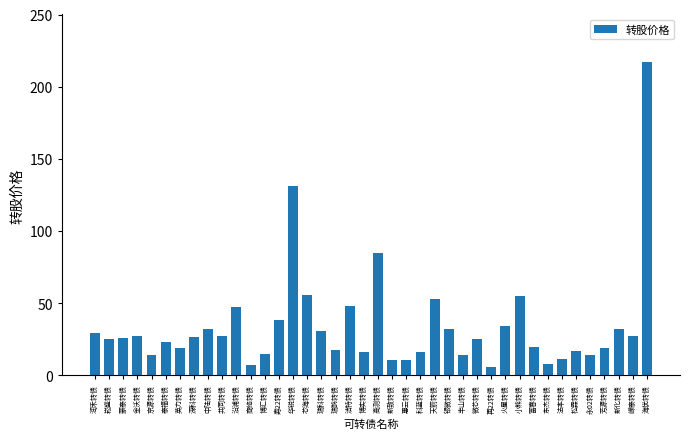

What is the difference between the values at 海优转债 and 博实转债?

201.6